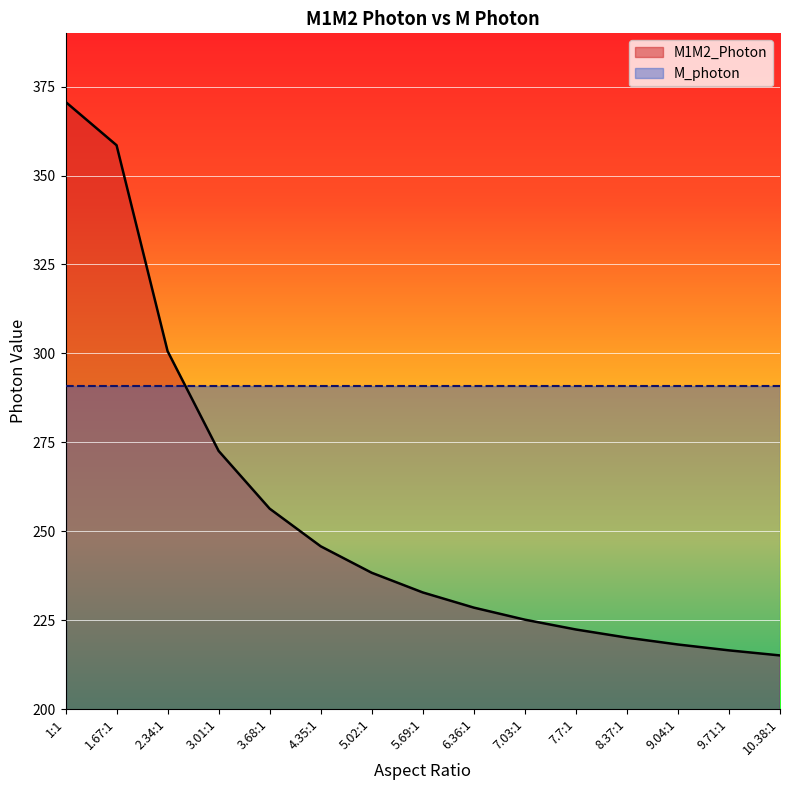

What is the average value?

254.8